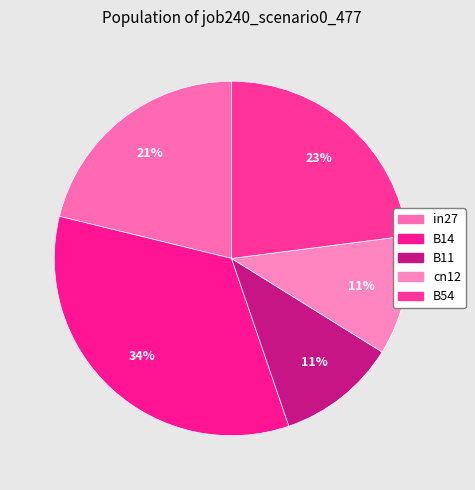

Count the number of slices in the pie.

5